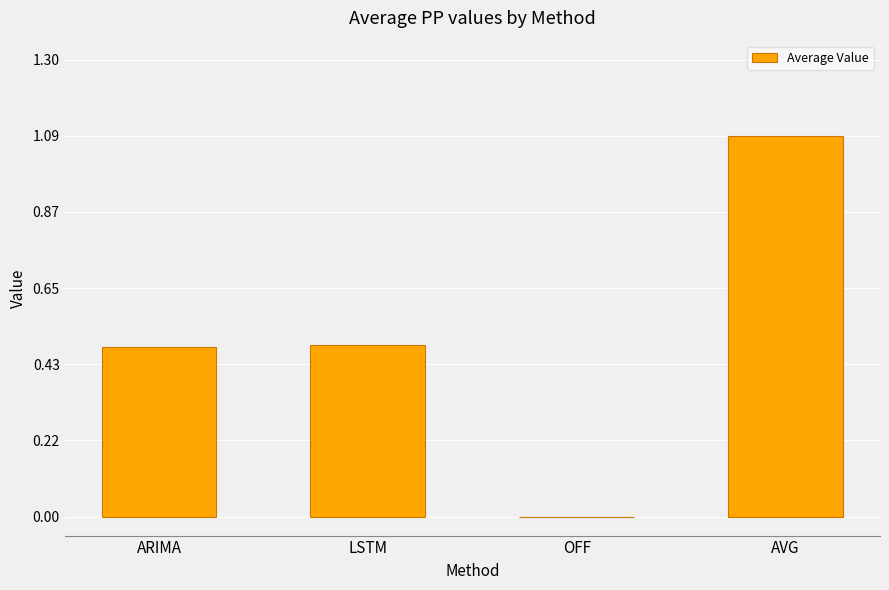

What is the sum of the values at LSTM and AVG?

1.6